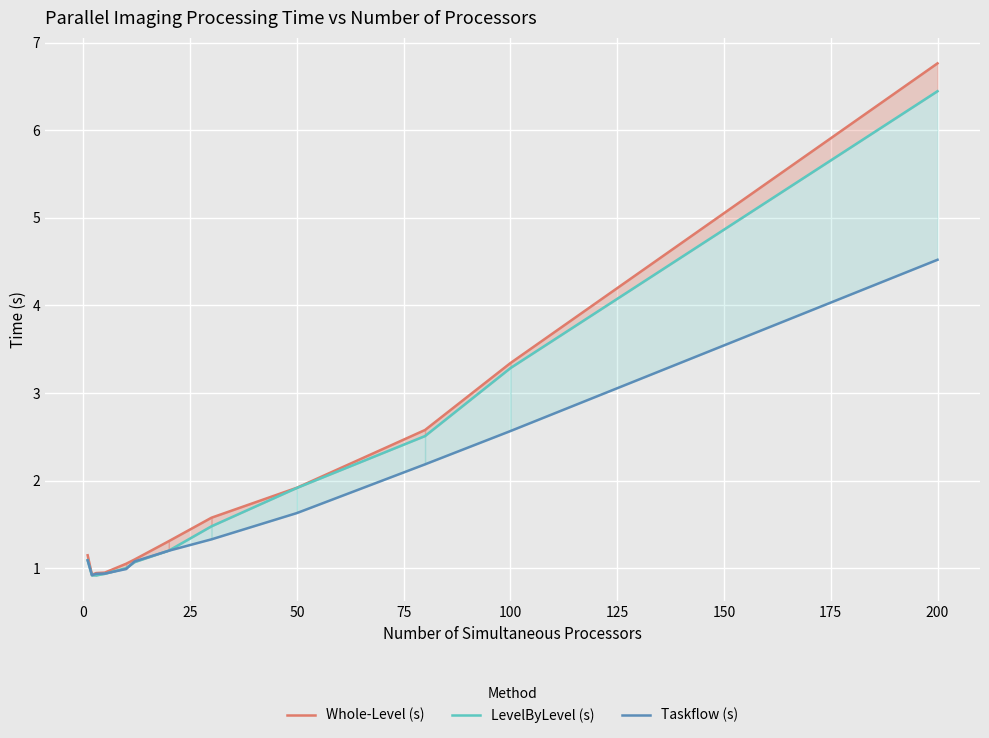

What is the value of the LevelByLevel (s) point at the 9th from the left?

1.9